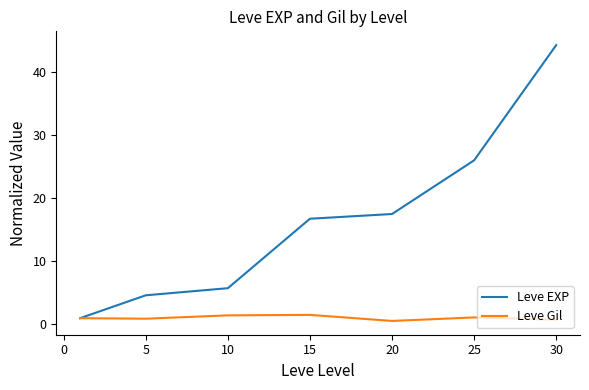

Which series has the largest total across all categories?

Leve EXP